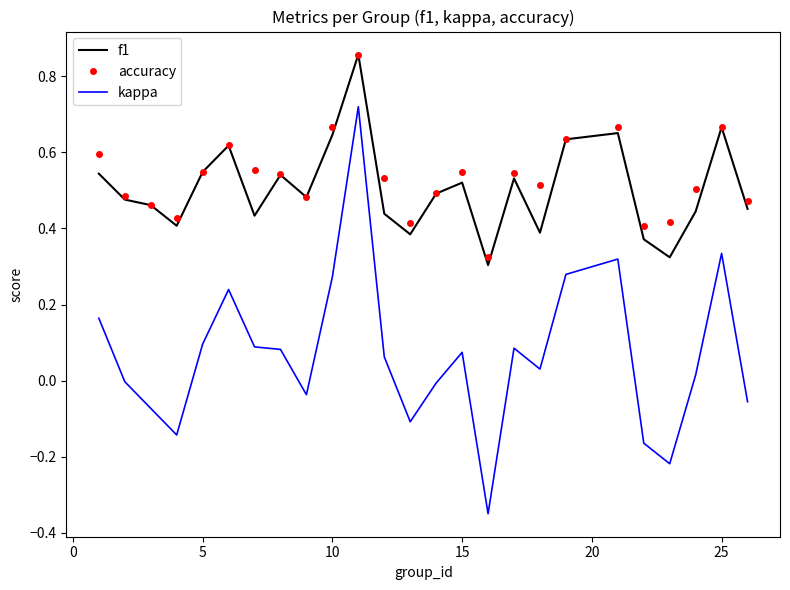

Which series has the largest range (max minus min)?

kappa